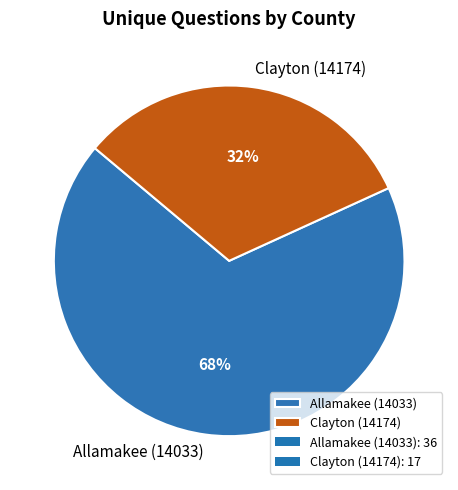

What percentage is the Allamakee (14033) slice, to the nearest percent?

68%